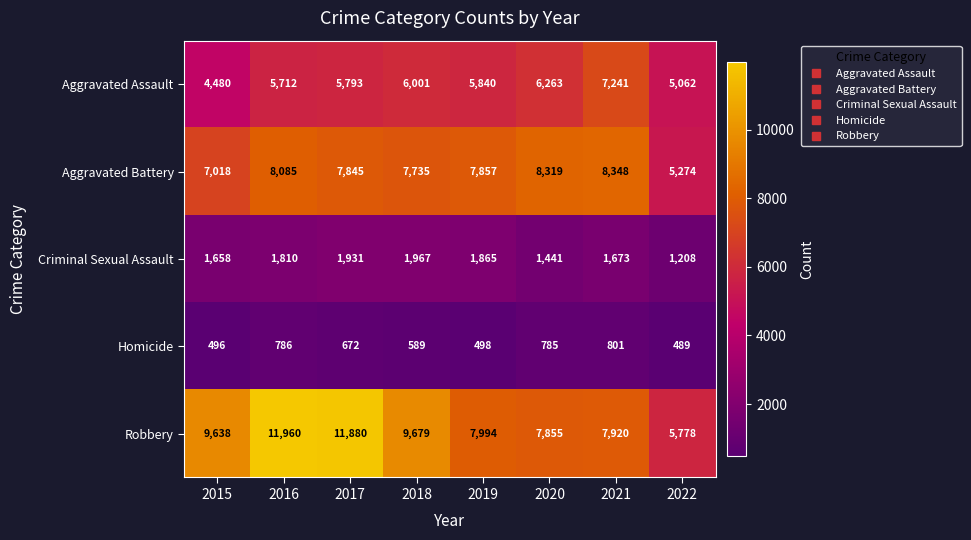

True or false: Criminal Sexual Assault has a value of 1865 at 2019.

True